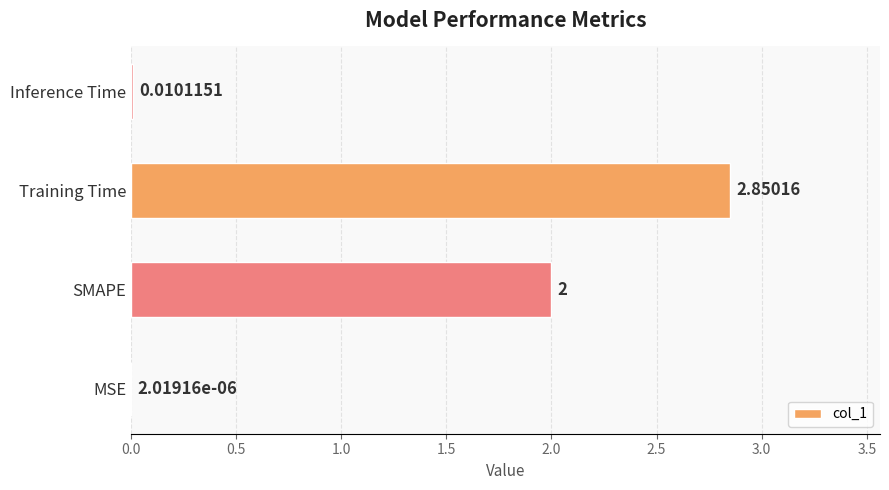

Which has a higher value, Inference Time or Training Time?

Training Time